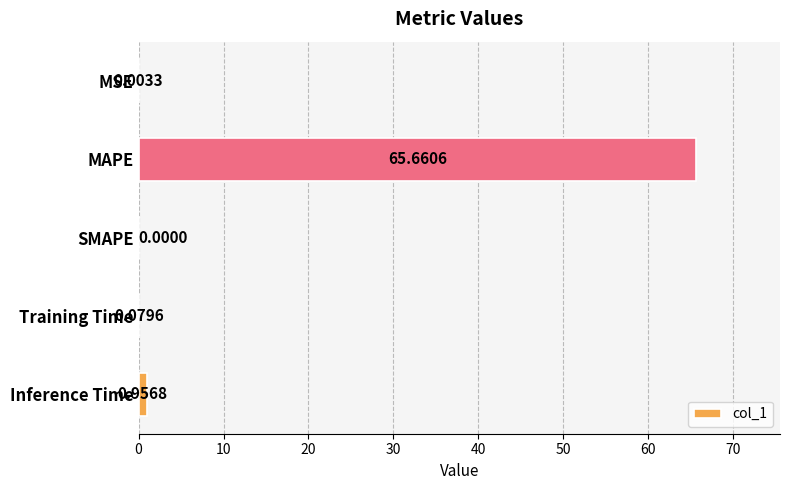

Which category has the highest value across all series?

MAPE